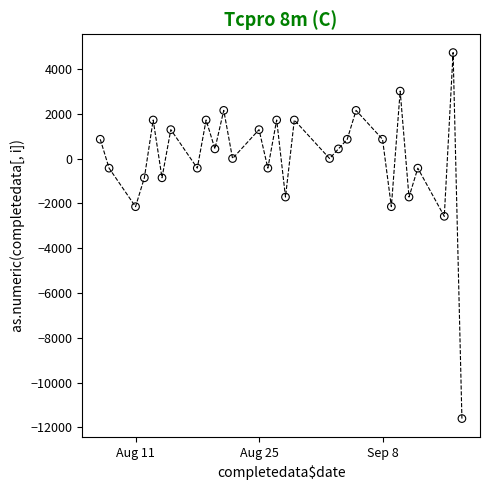

What is the range of Y values (max minus min)?

16340